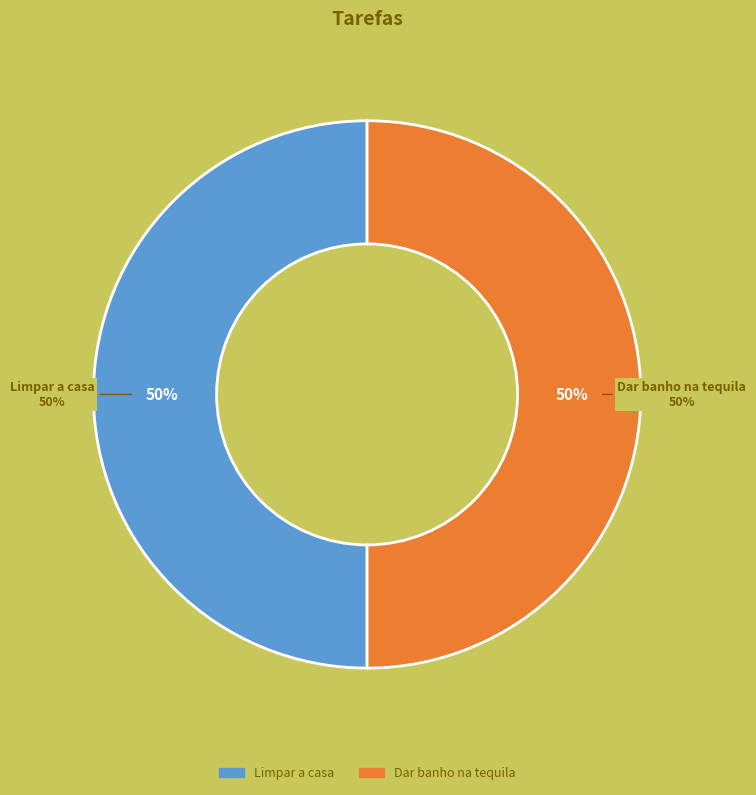

To the nearest percent, what is the combined percentage of Limpar a casa and Dar banho na tequila?

100%